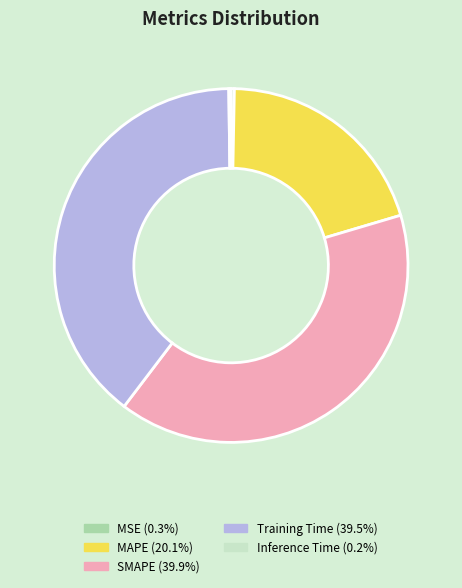

Do SMAPE and MSE together represent more than half of the pie?

No